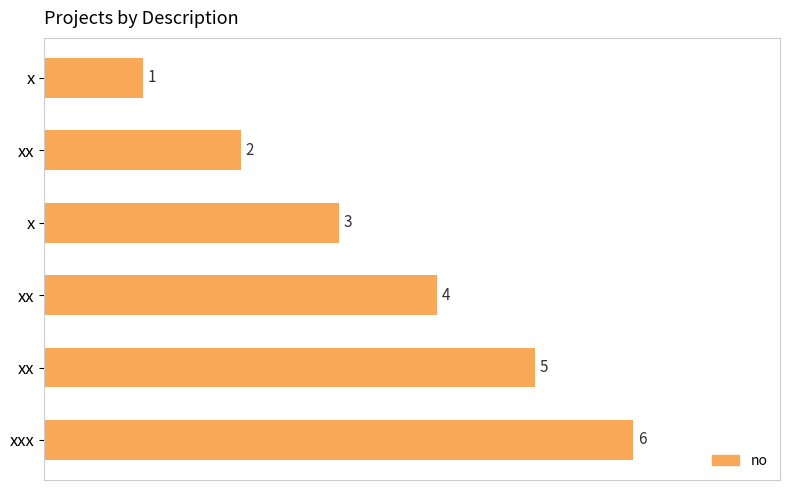

Are the bars horizontal?

Yes